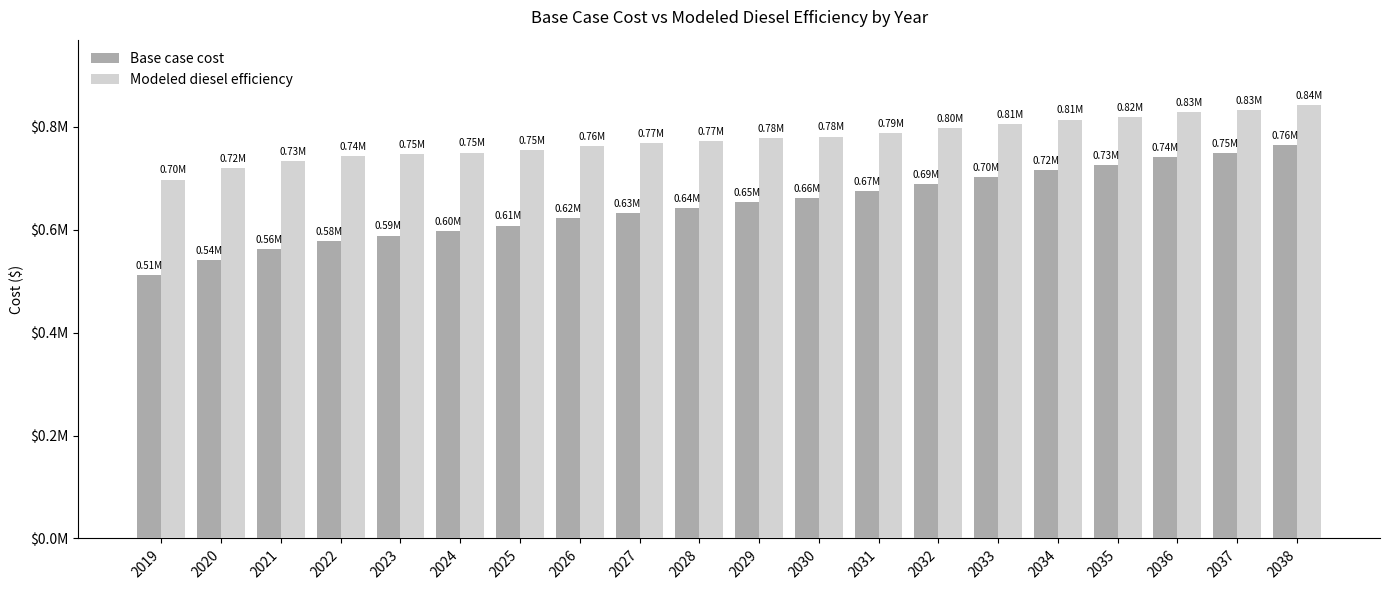

At which category is the sum across all series the highest?

2038